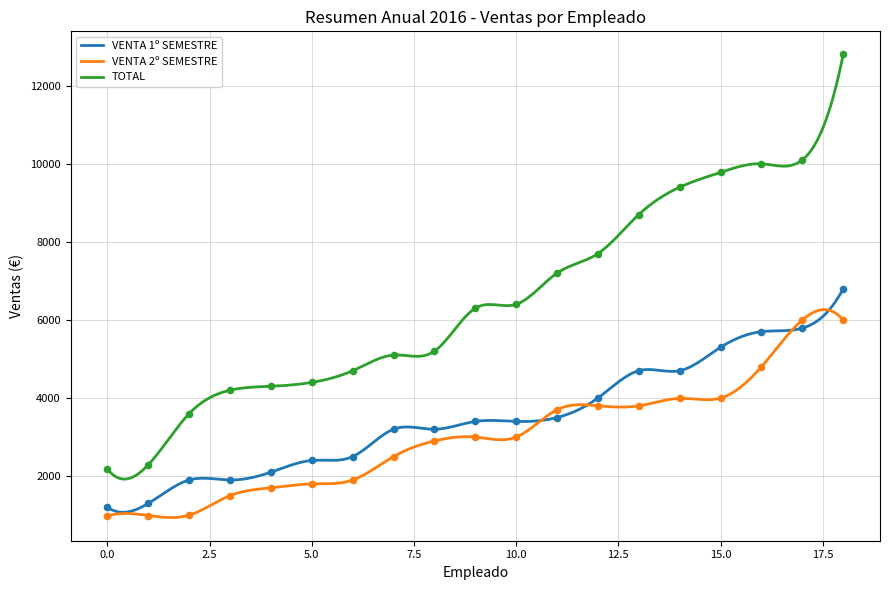

Which series contains the highest Y value?

TOTAL